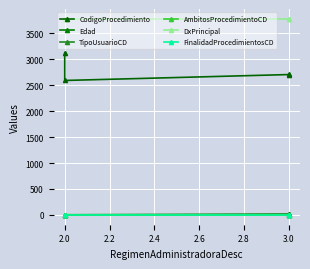

True or false: FinalidadProcedimientosCD and CodigoProcedimiento intersect in this chart.

False